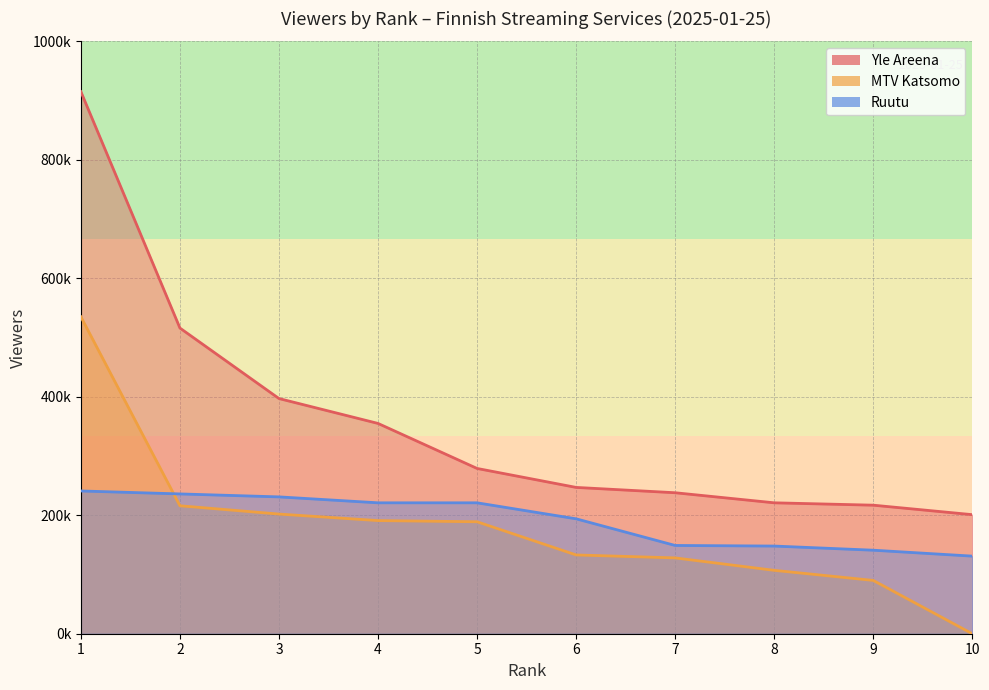

Rank the series at 3 from highest to lowest value.

Yle Areena, Ruutu, MTV Katsomo